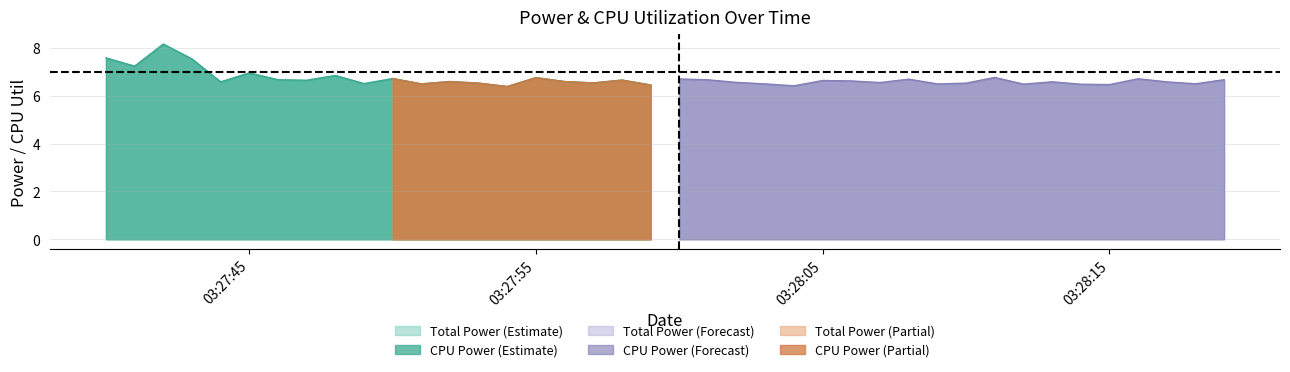

Which series changed the most between 16 and 23?

CPU Power